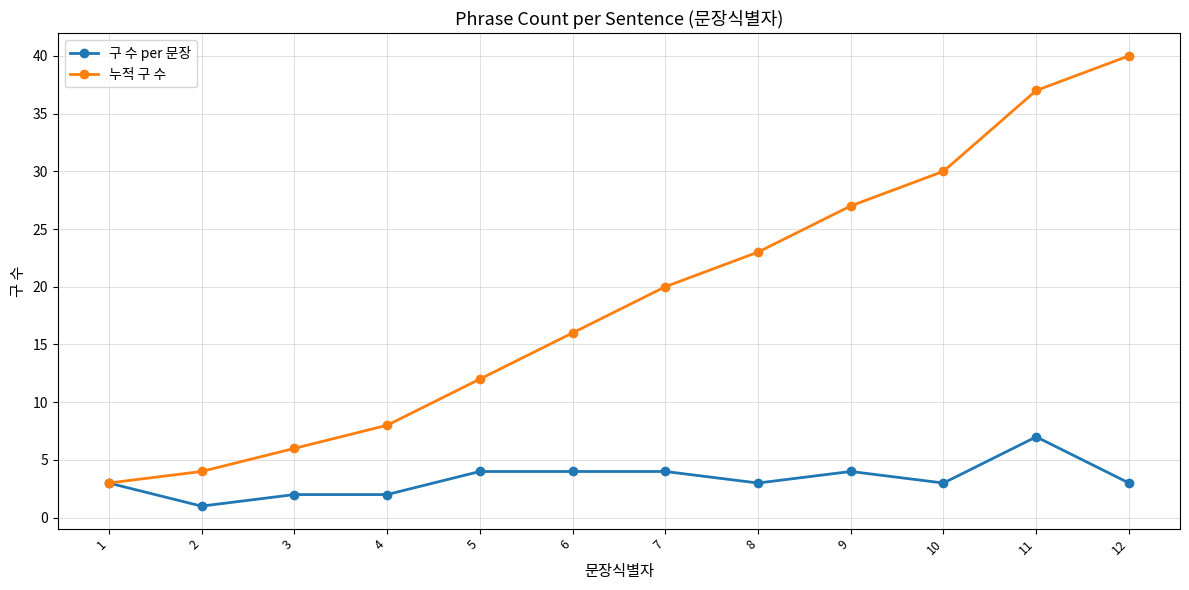

How many values in the 누적 구 수 series are below 20?

6